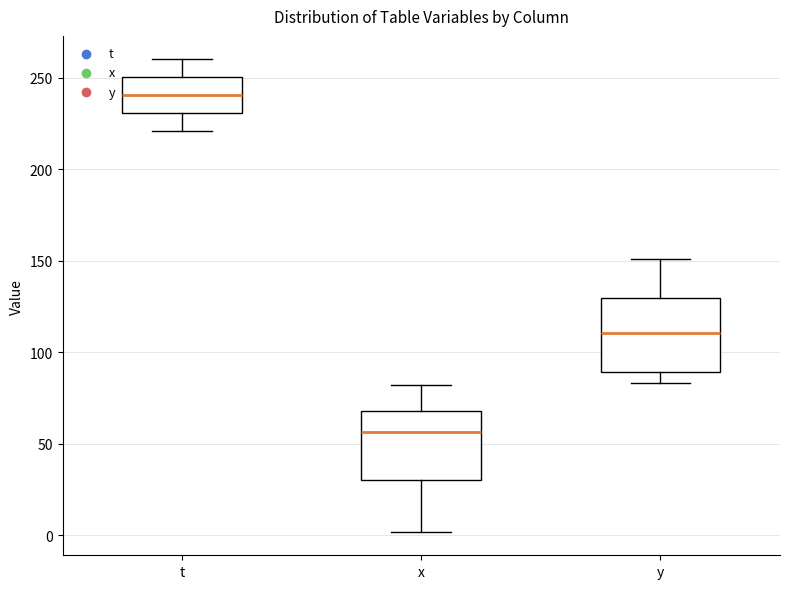

Which box's median line is the lowest?

x